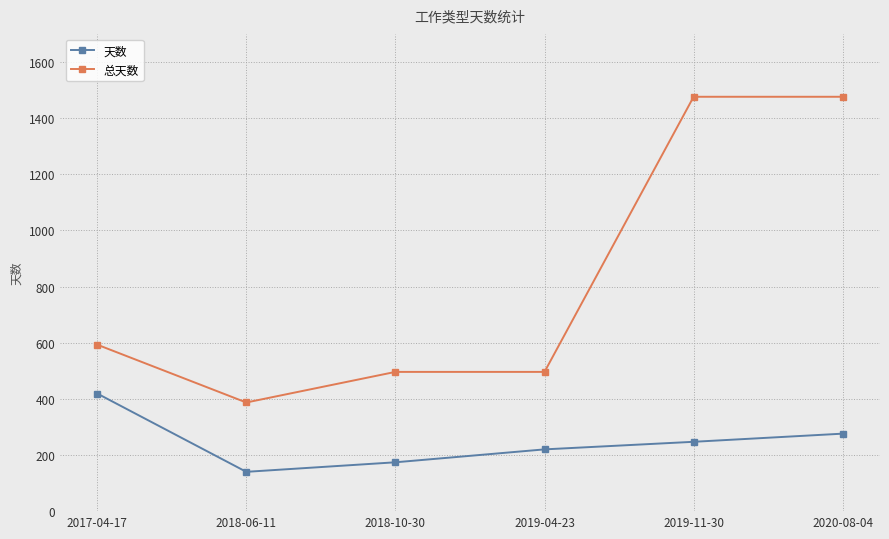

At how many categories does at least one series exceed 1282?

2